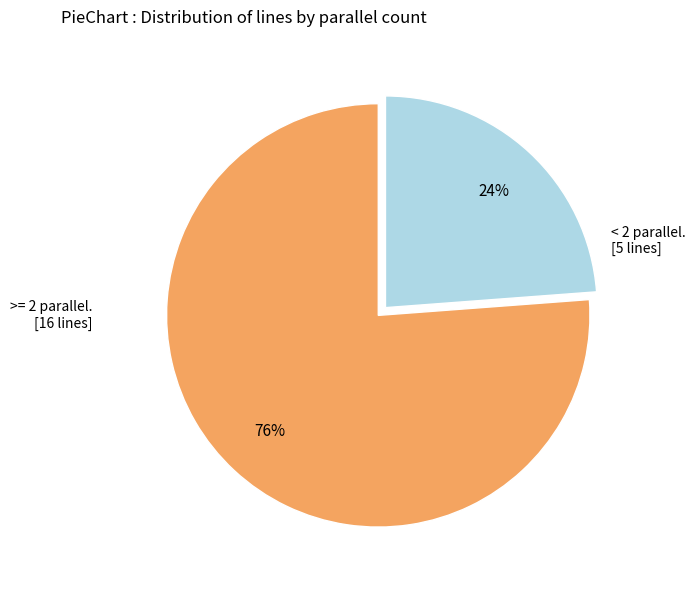

Does any single category account for the majority?

Yes